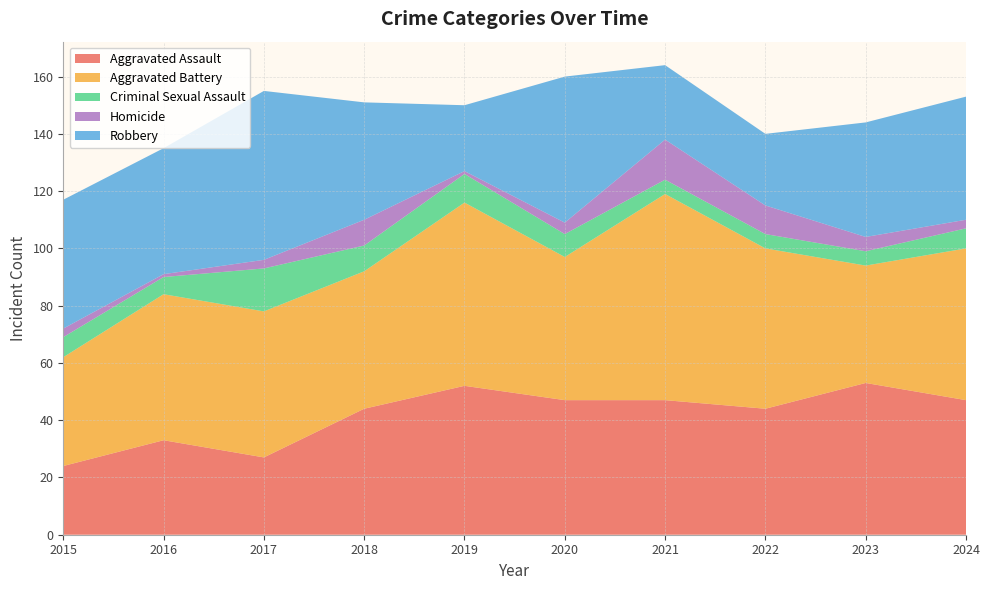

Reading right to left, extract all data points from this chart.

Aggravated Assault: 2024=47	2023=53	2022=44	2021=47	2020=47	2019=52	2018=44	2017=27	2016=33	2015=24
Aggravated Battery: 2024=53	2023=41	2022=56	2021=72	2020=50	2019=64	2018=48	2017=51	2016=51	2015=38
Criminal Sexual Assault: 2024=7	2023=5	2022=5	2021=5	2020=8	2019=10	2018=9	2017=15	2016=6	2015=7
Homicide: 2024=3	2023=5	2022=10	2021=14	2020=4	2019=1	2018=9	2017=3	2016=1	2015=3
Robbery: 2024=43	2023=40	2022=25	2021=26	2020=51	2019=23	2018=41	2017=59	2016=44	2015=45